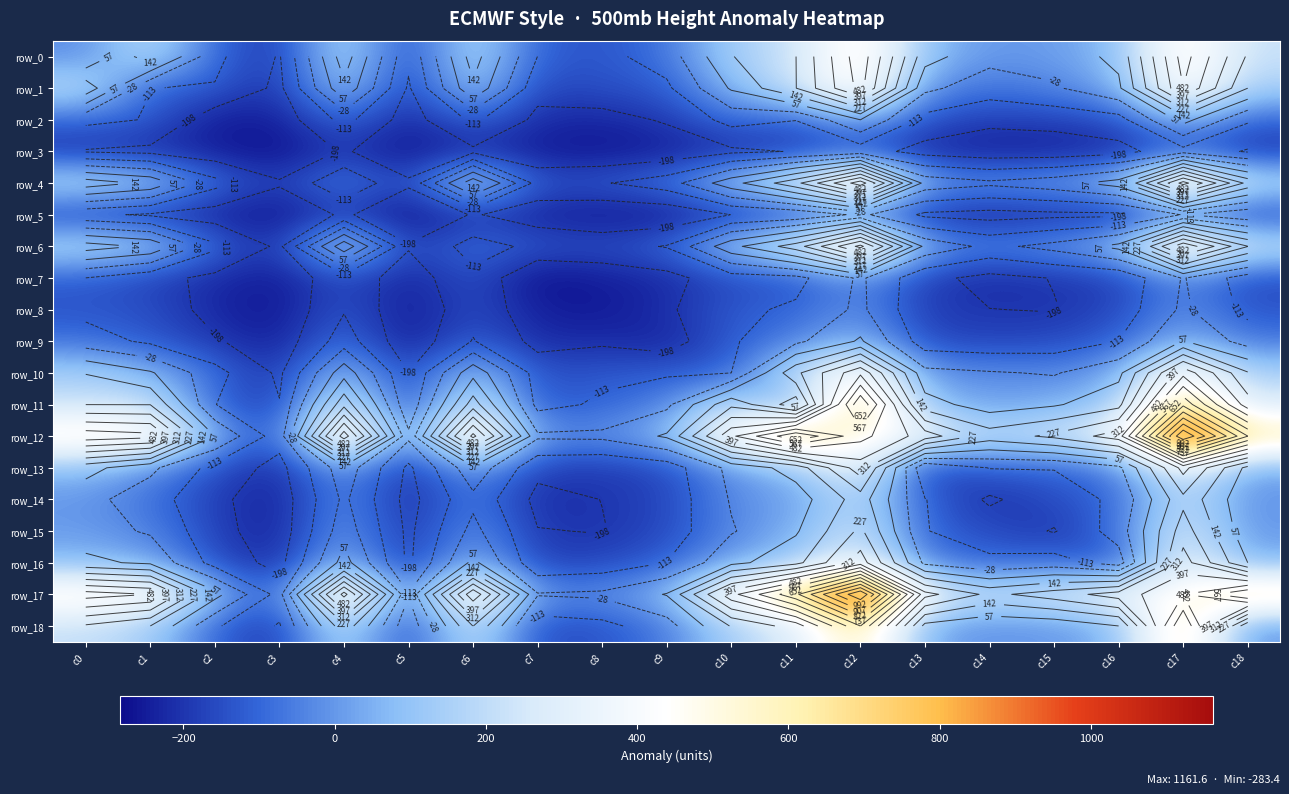

Which series has the widest spread of values?

row_12